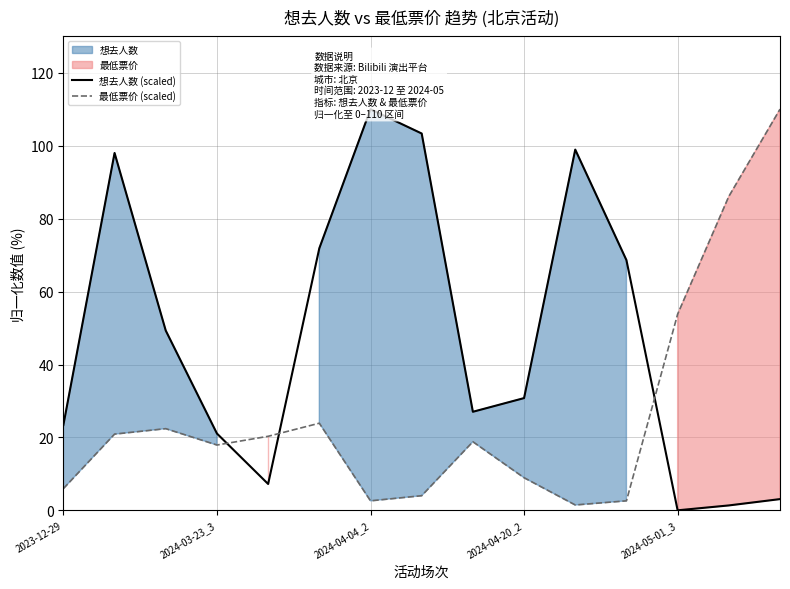

What is the value of the 最低票价 (scaled) point at the 6th from the left?

23.9